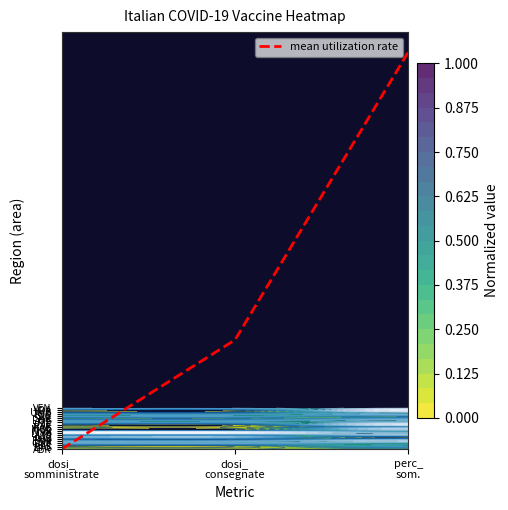

Is it true that the value at dosi_
consegnate is 87.2?

False